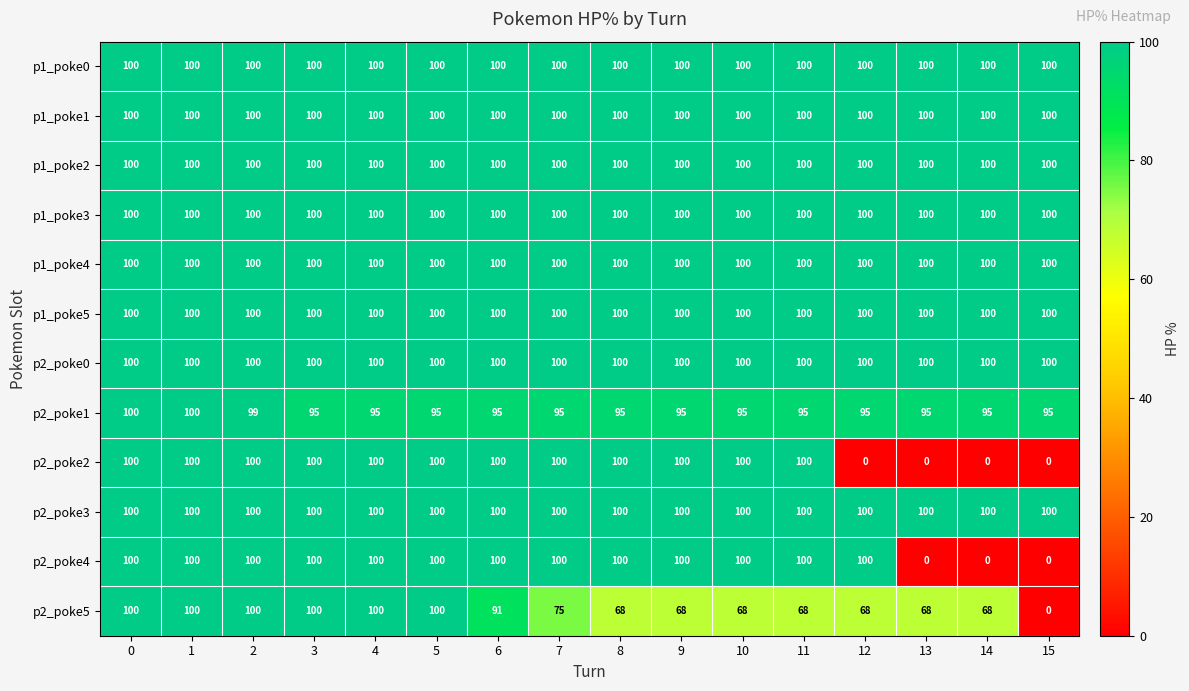

What is the sum of all p1_poke0 values?

1600